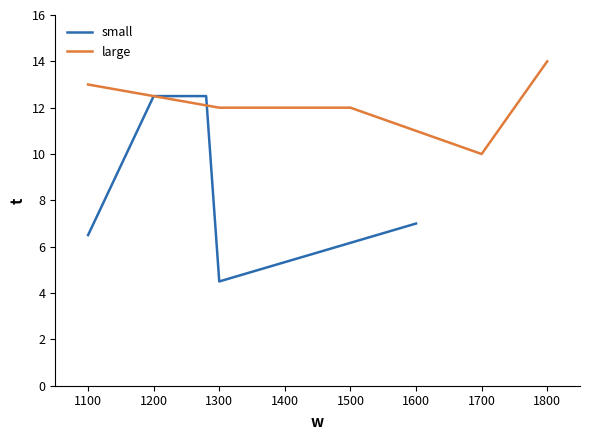

At which label is small closest to 8?

1600